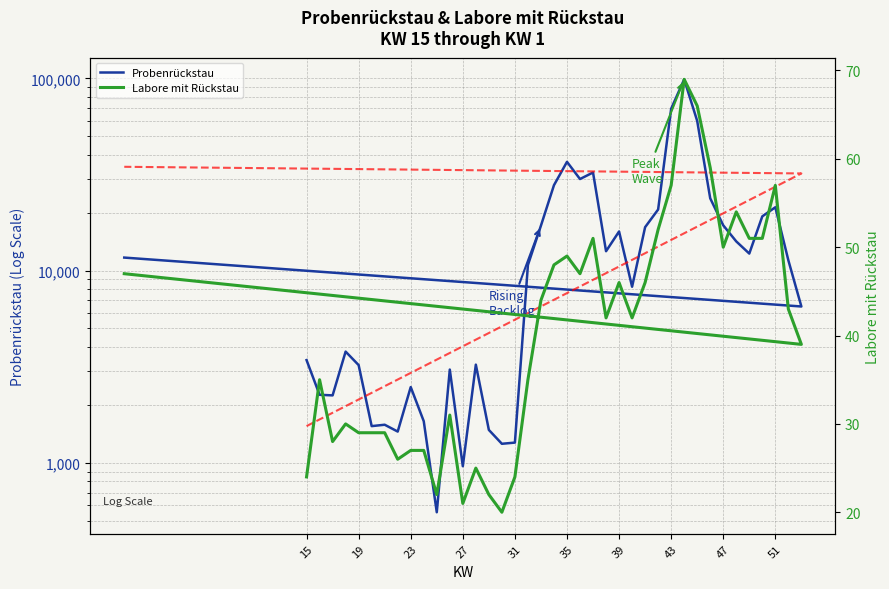

How many interior local peaks does the Probenrückstau series have?

10